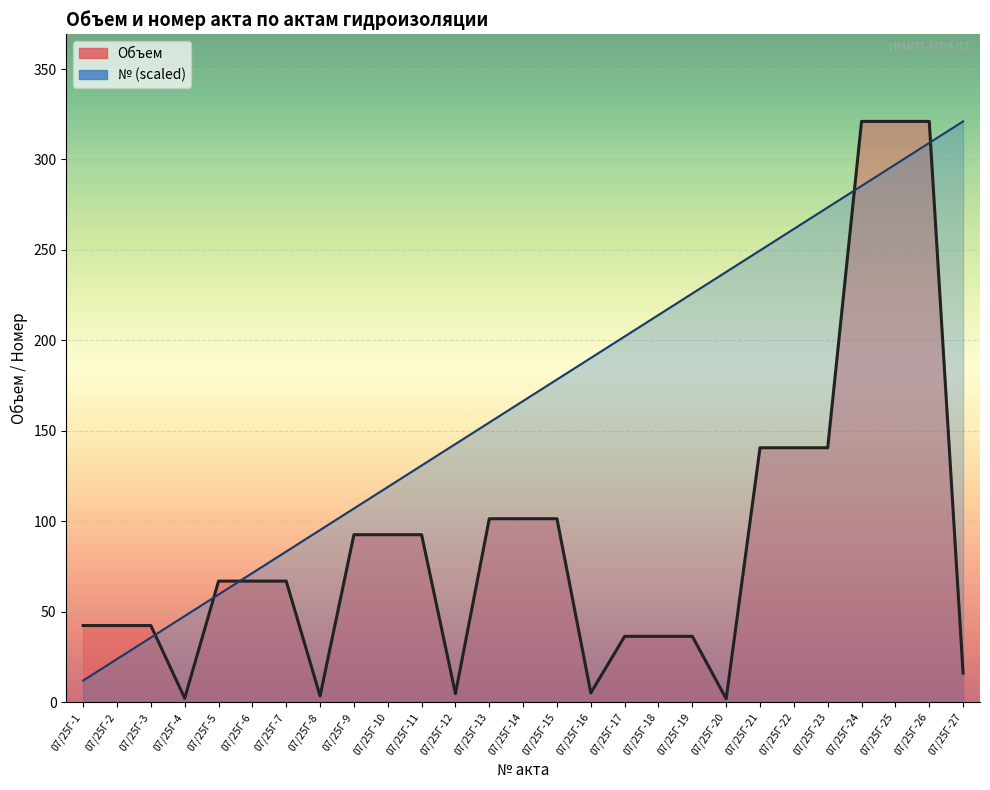

Where do Объем and № first cross each other?

07/25Г-3 and 07/25Г-4